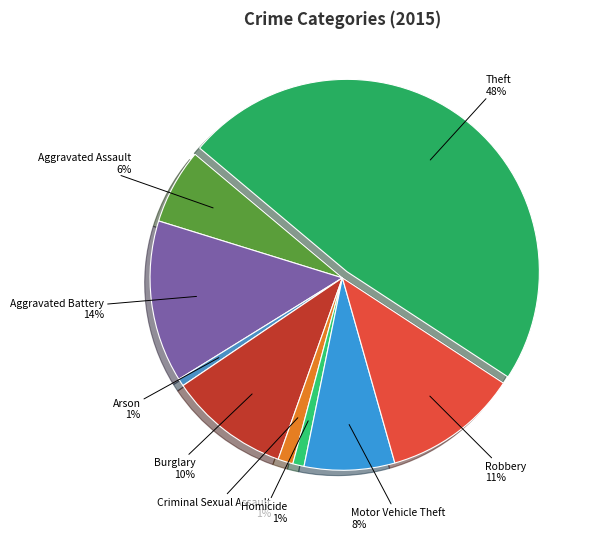

Which category has the biggest portion of the pie?

Theft